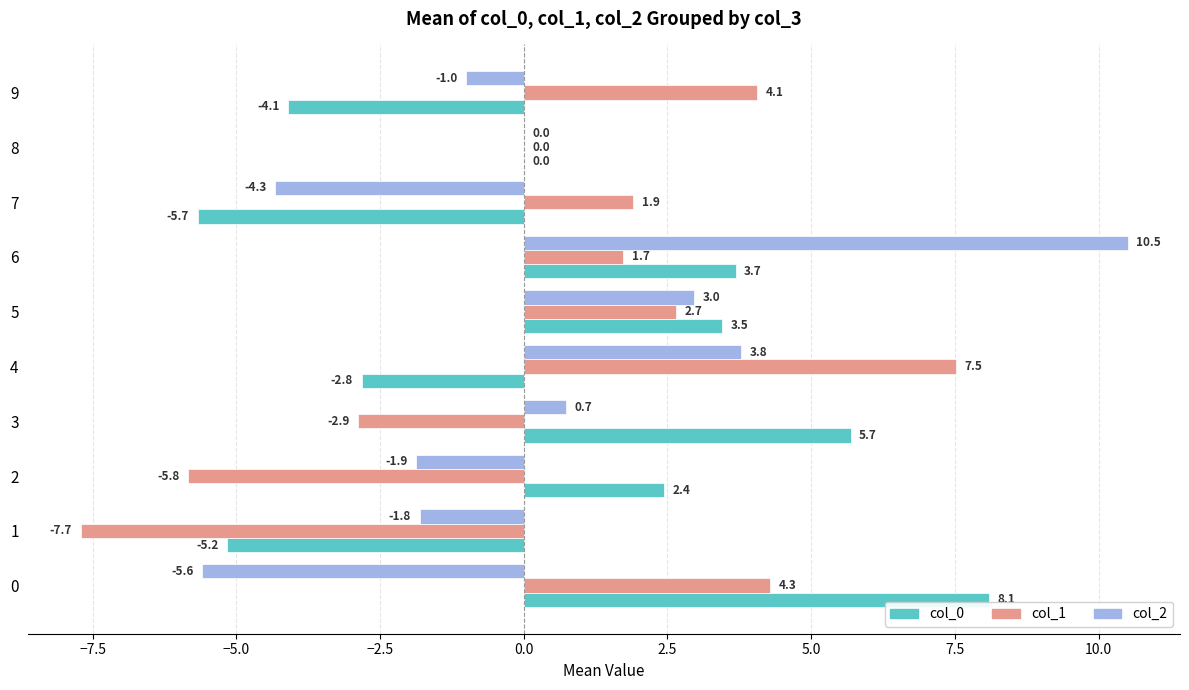

Which category has the highest value across all series?

6